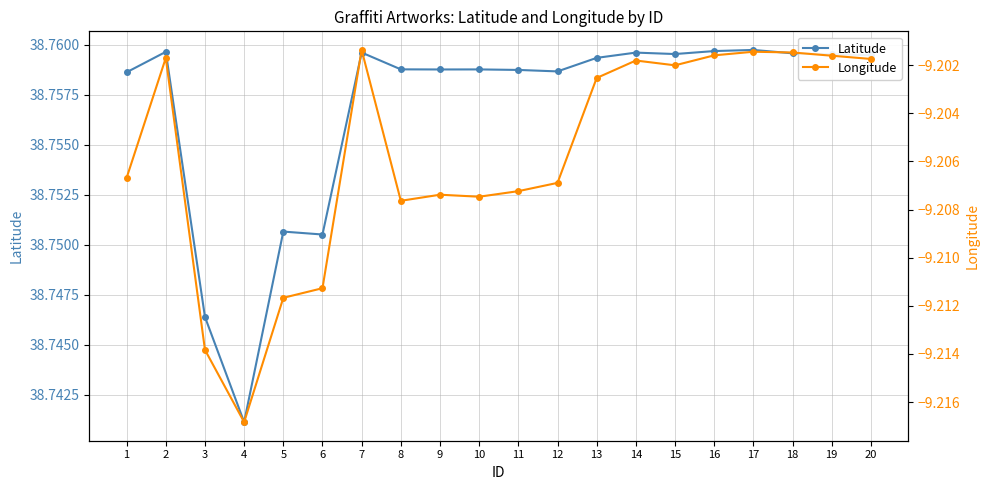

Which category has the highest value in the Longitude series?

7